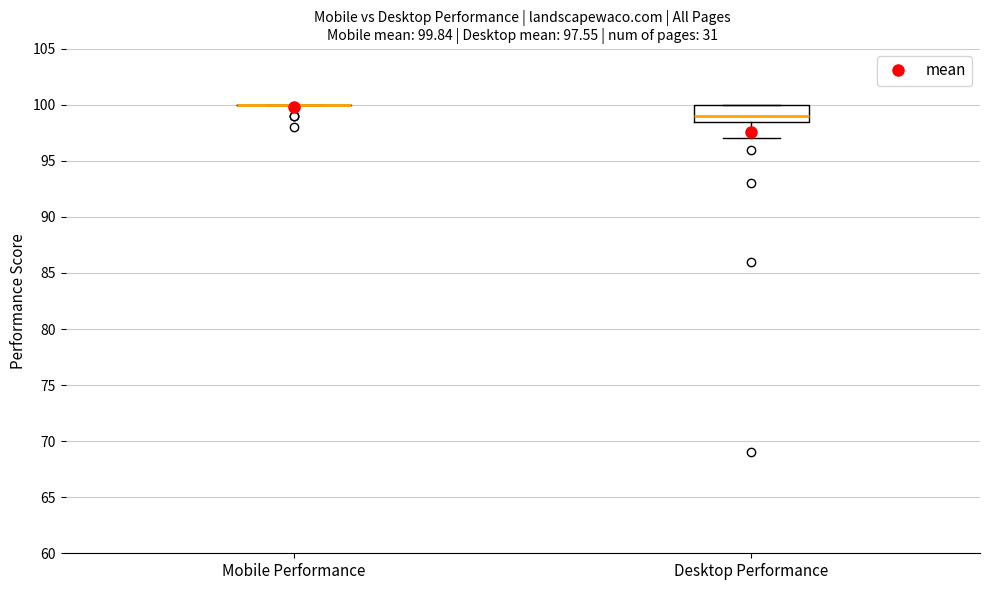

Which box is the tallest, from its lower edge to its upper edge?

Desktop Performance